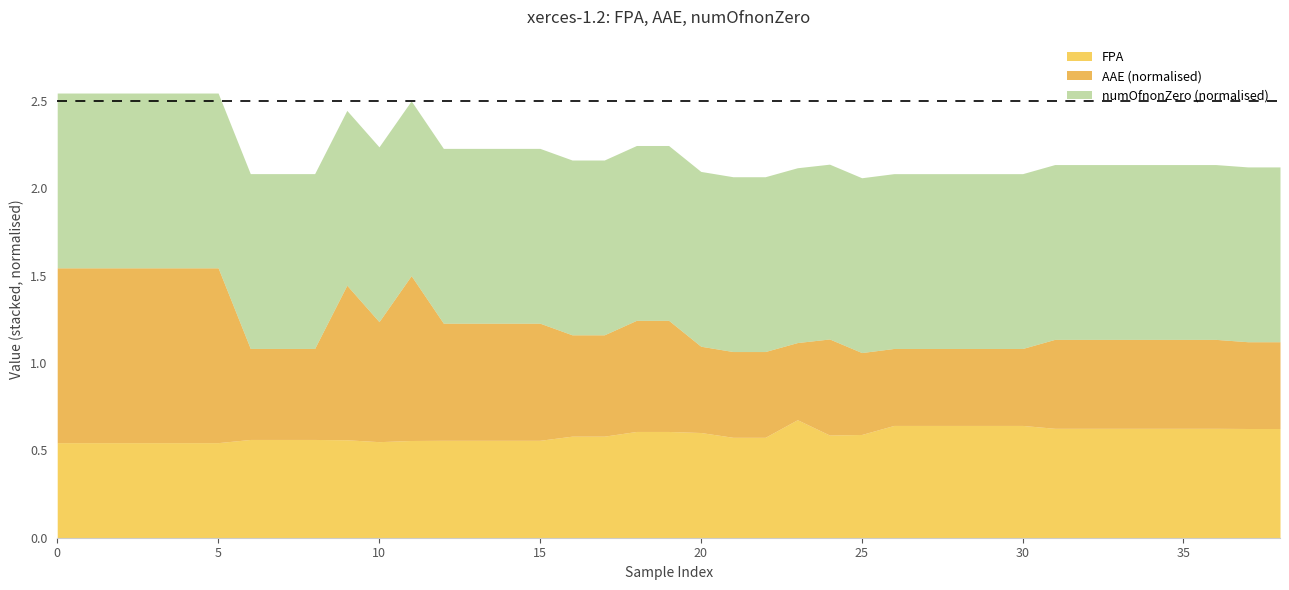

What are all the series names shown in the legend?

FPA, AAE (normalised), numOfnonZero (normalised)